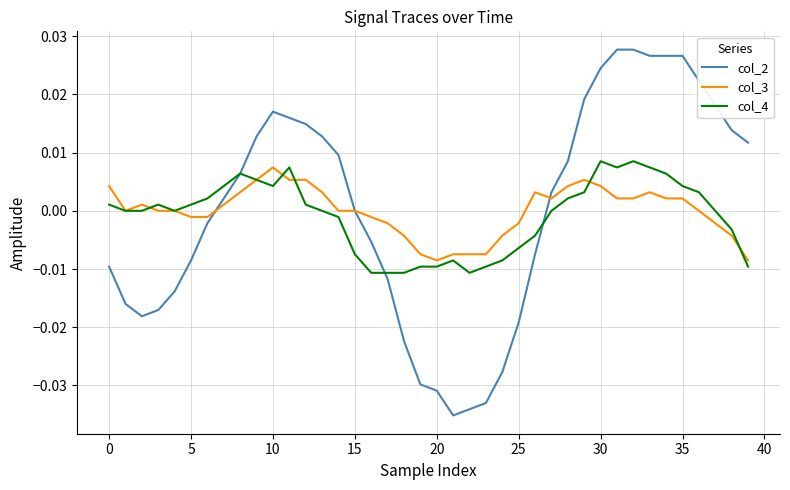

Which series has the largest range (max minus min)?

col_2